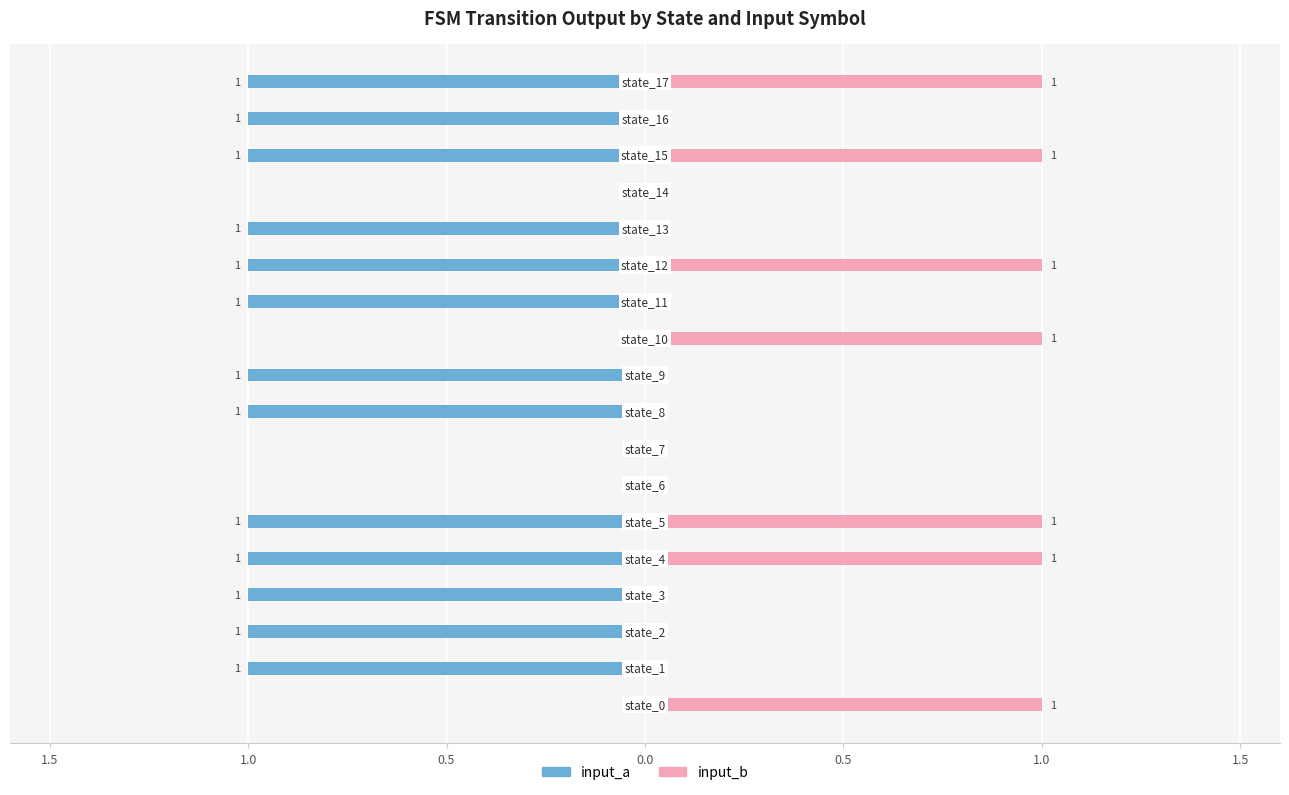

Where is input_b nearest to the value 0?

1.0